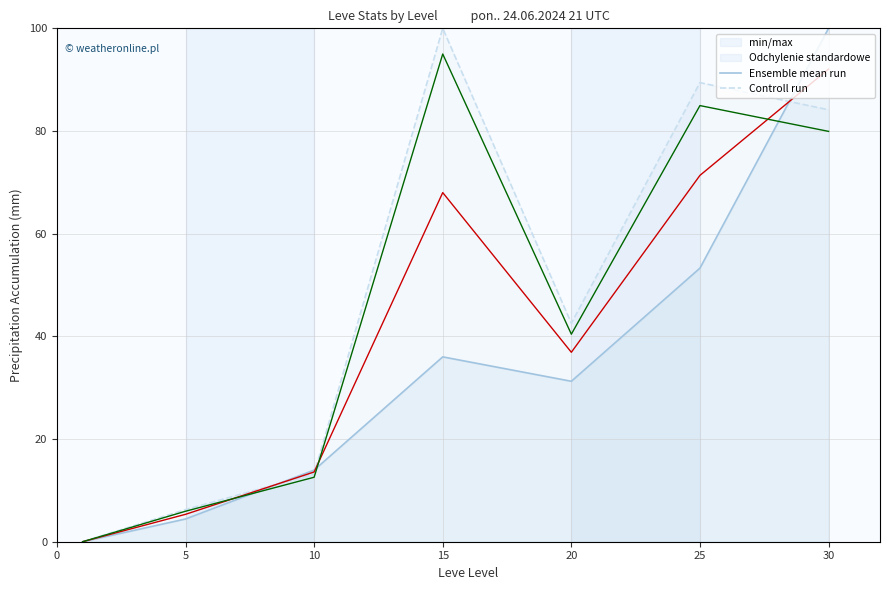

Is the value of Controll run at 30 greater than the value of Leve Gil (normalized) at 10?

Yes